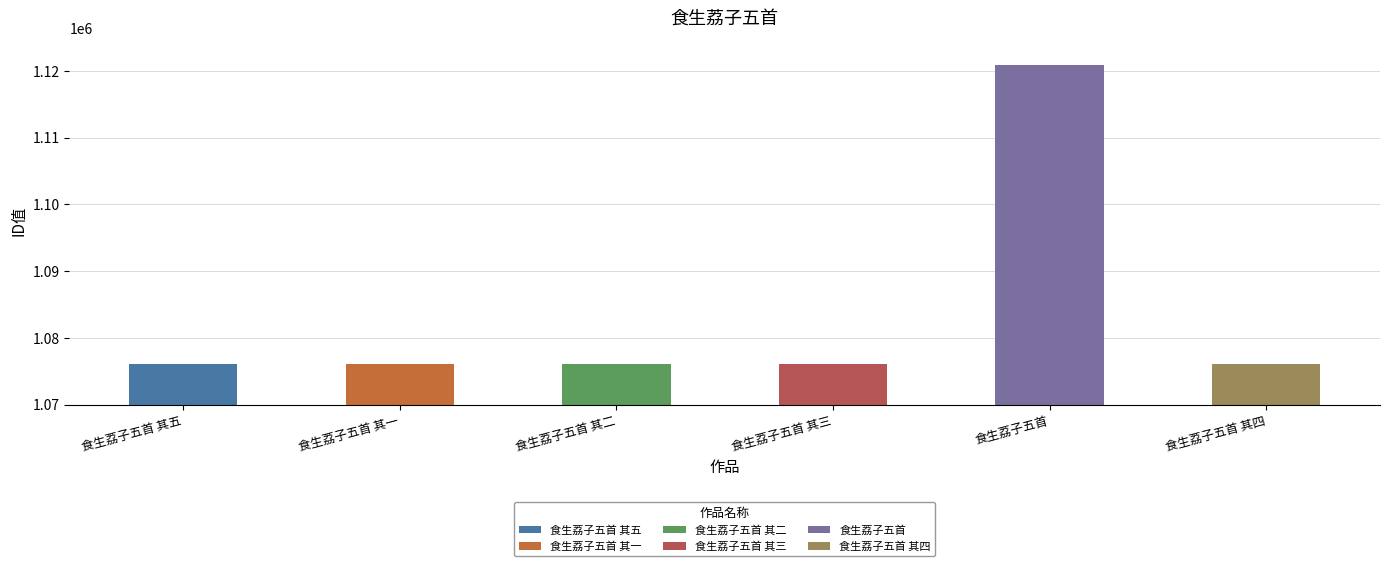

What is the maximum value shown in the chart?

1120851